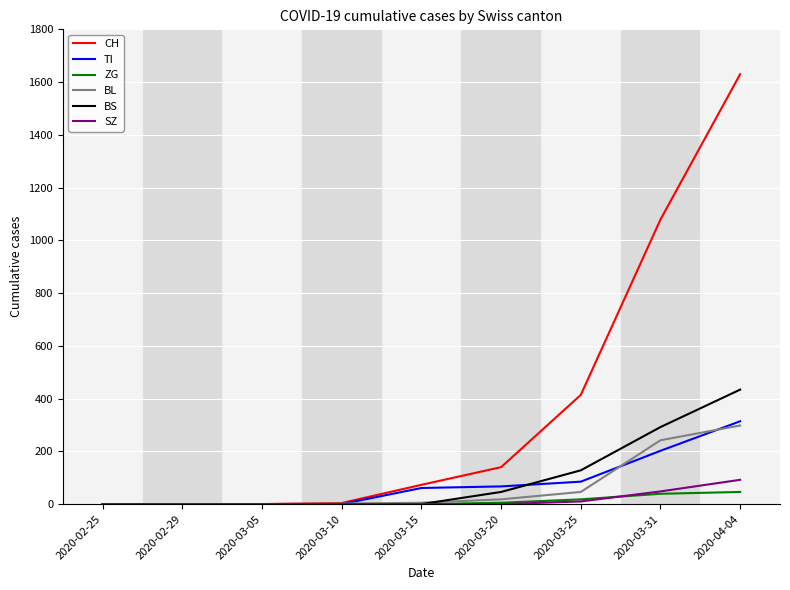

The value of BS at 2020-04-04 is 146. True or false?

False